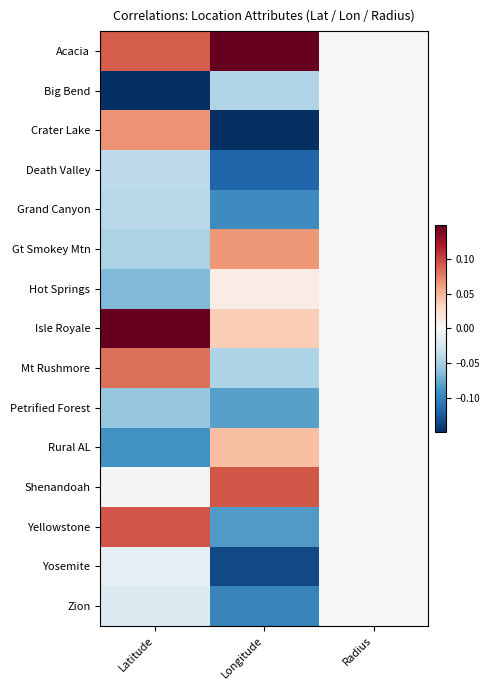

At which category is the sum across all series the highest?

Radius